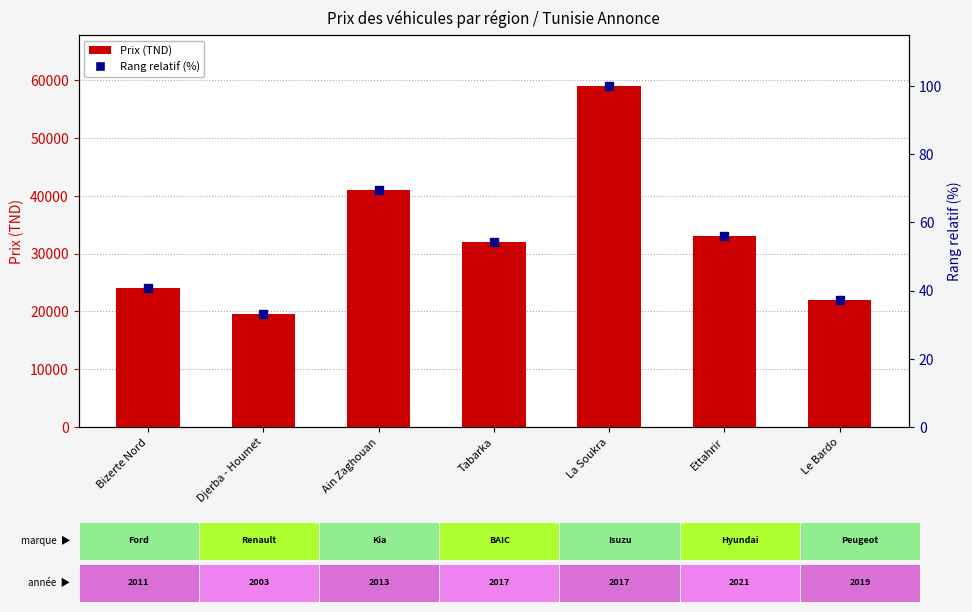

Which series has the largest total across all categories?

Prix (TND)